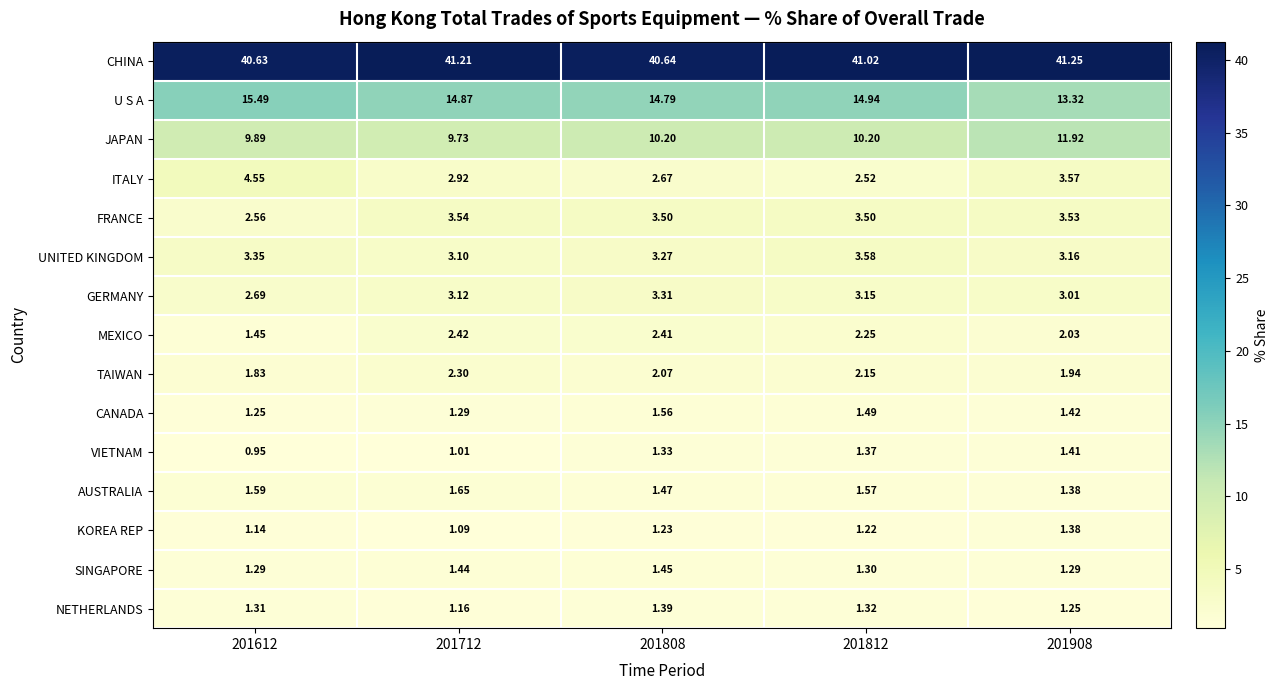

At 201812, list the series in order from smallest to largest.

KOREA REP, SINGAPORE, NETHERLANDS, VIETNAM, CANADA, AUSTRALIA, TAIWAN, MEXICO, ITALY, GERMANY, FRANCE, UNITED KINGDOM, JAPAN, U S A, CHINA